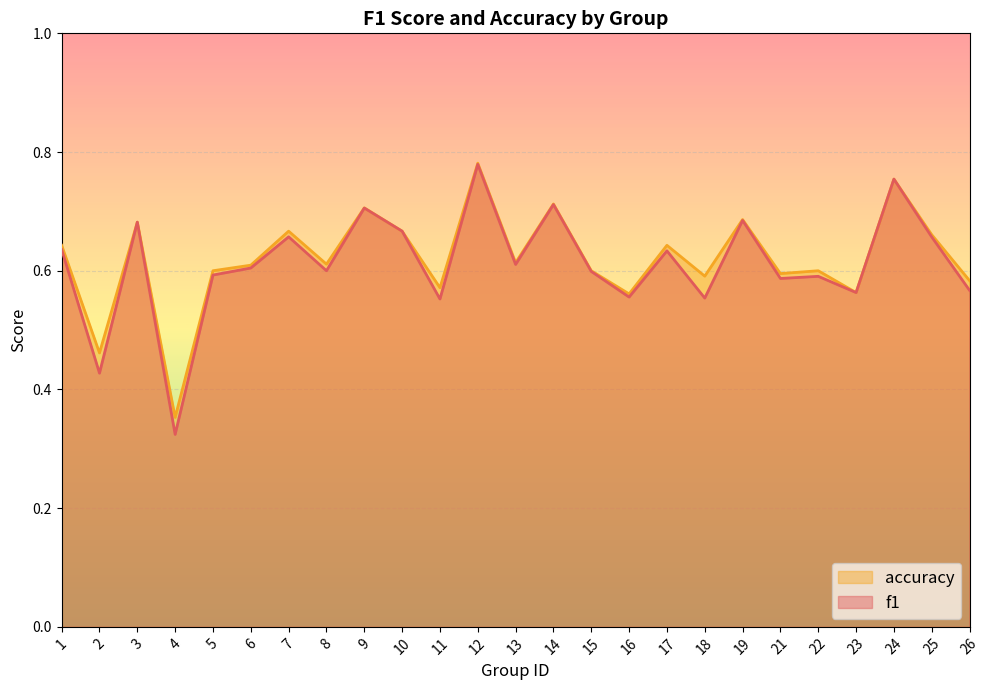

At which category does accuracy reach its first local peak?

3